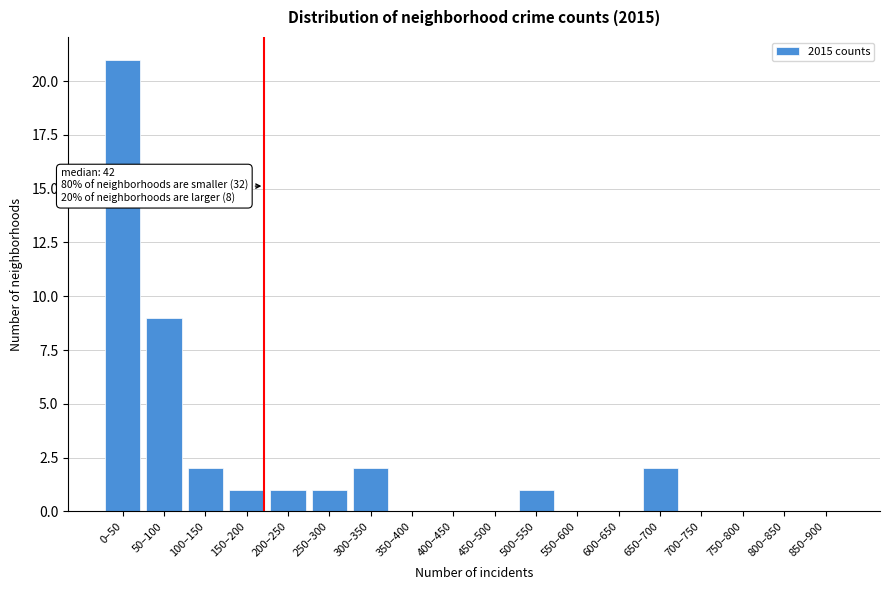

Reading right to left, transcribe all the data shown in this chart.

850–900=0	800–850=0	750–800=0	700–750=0	650–700=2	600–650=0	550–600=0	500–550=1	450–500=0	400–450=0	350–400=0	300–350=2	250–300=1	200–250=1	150–200=1	100–150=2	50–100=9	0–50=21